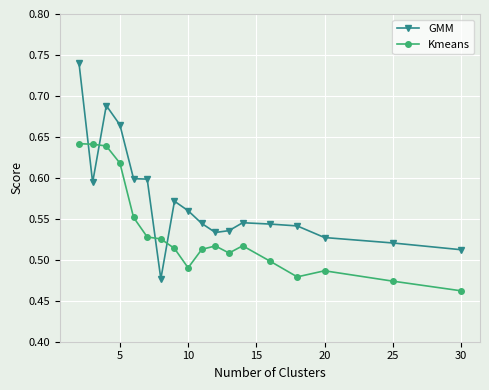

What is the sum of all Kmeans values?

9.6